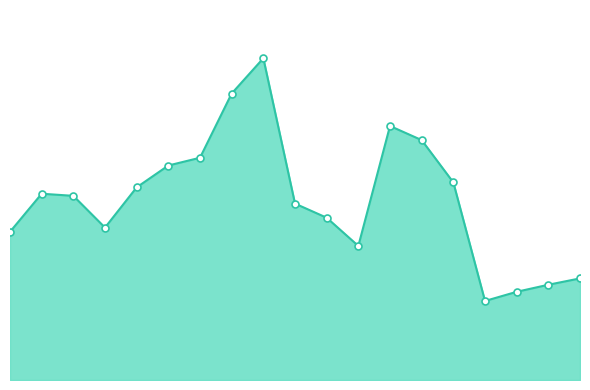

What is the difference between the maximum and minimum values?

344